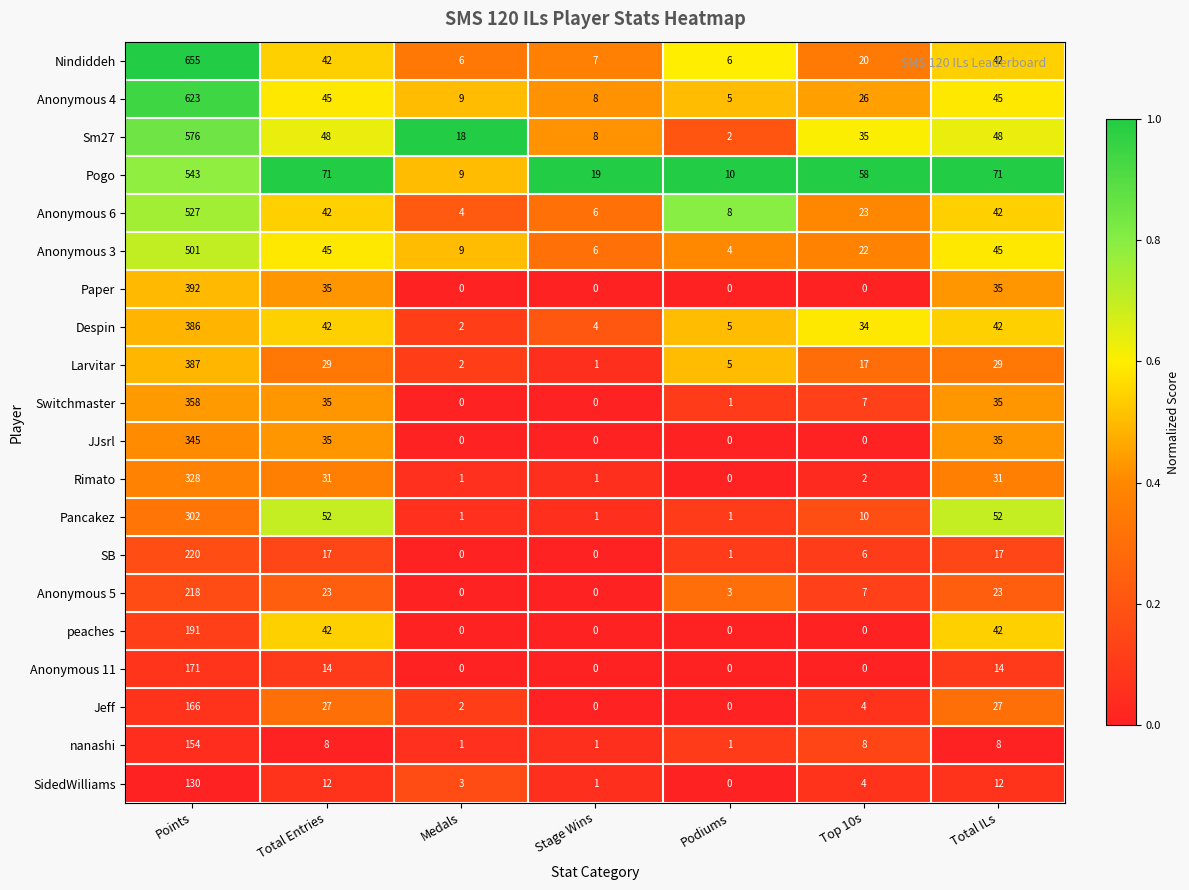

What is the difference between the second highest and second lowest values in the Anonymous 3 series?

39